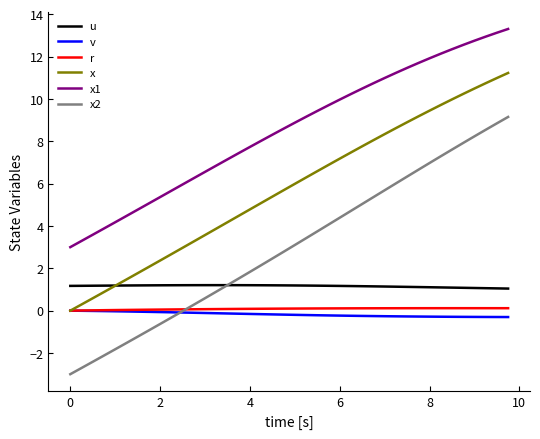

What is the highest value of the x2 series?

9.1